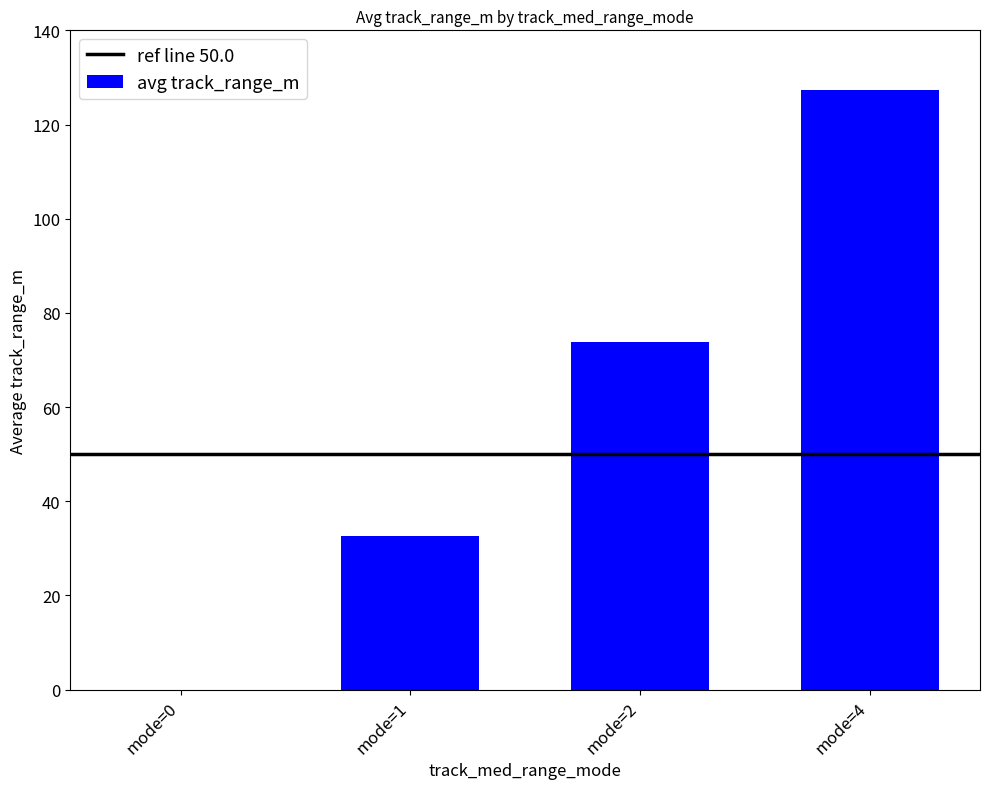

What is the change in value from mode=0 to mode=4?

+127.4